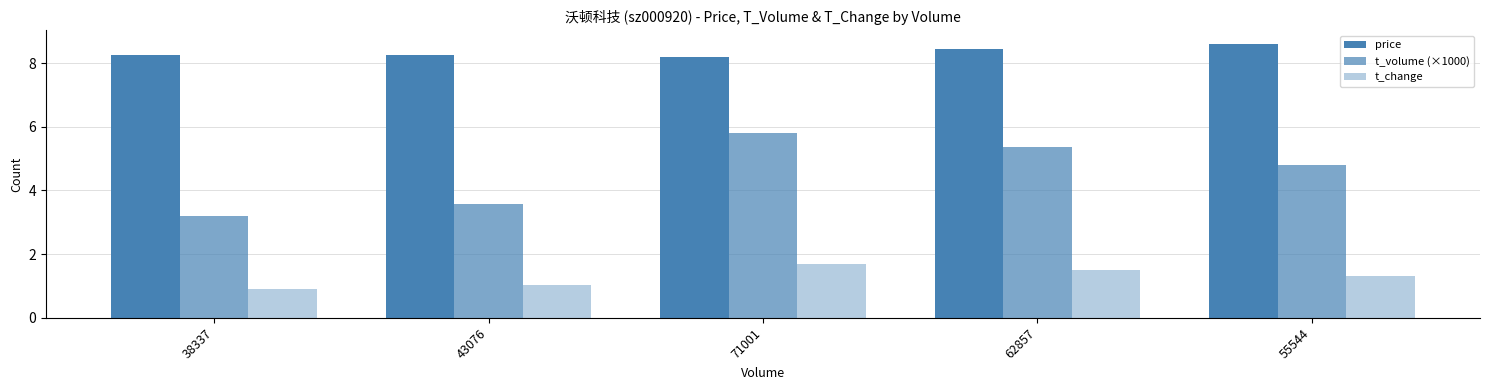

Which has a higher value, 43076 or 38337?

43076